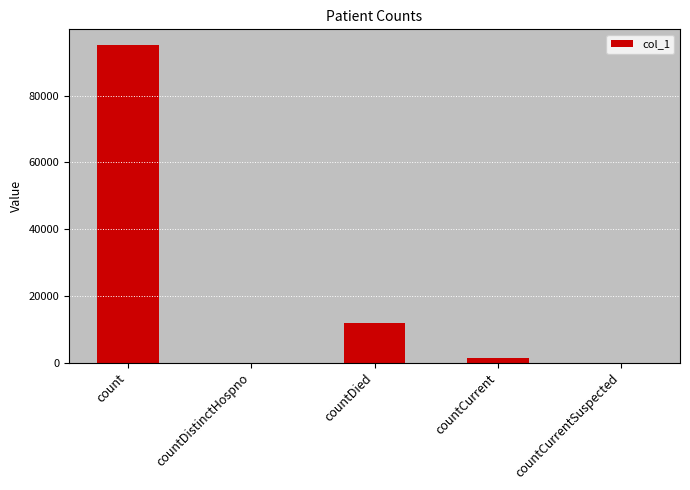

How many series are shown in this chart?

1